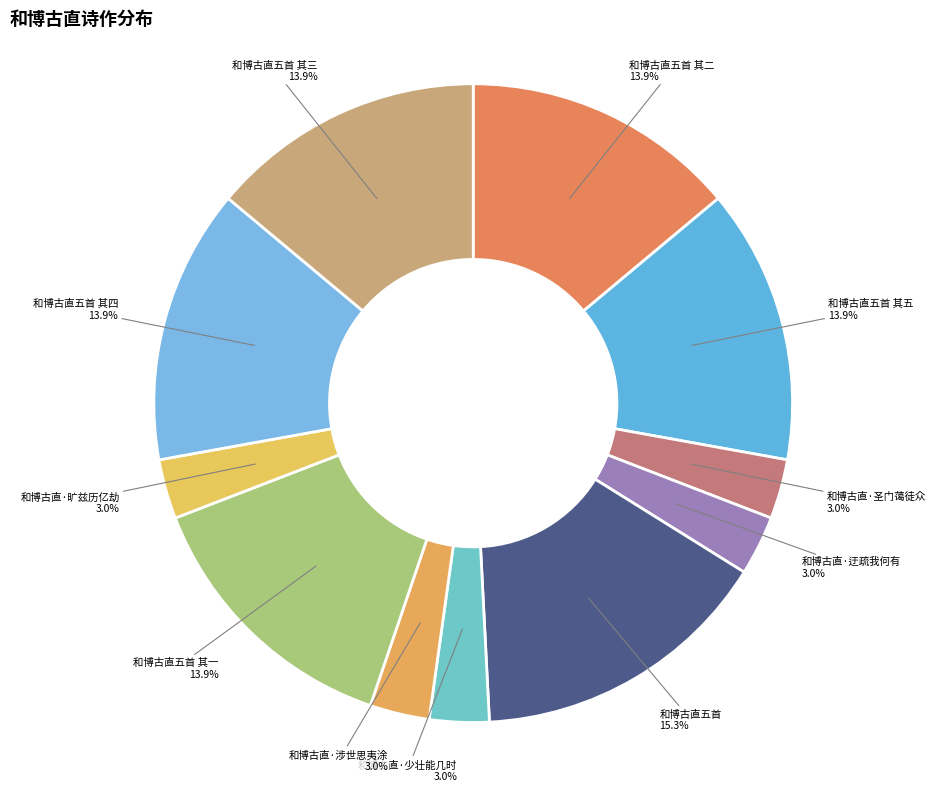

What is the ratio of the value at 和博古直五首 其二 to the value at 和博古直·旷兹历亿劫?

4.6